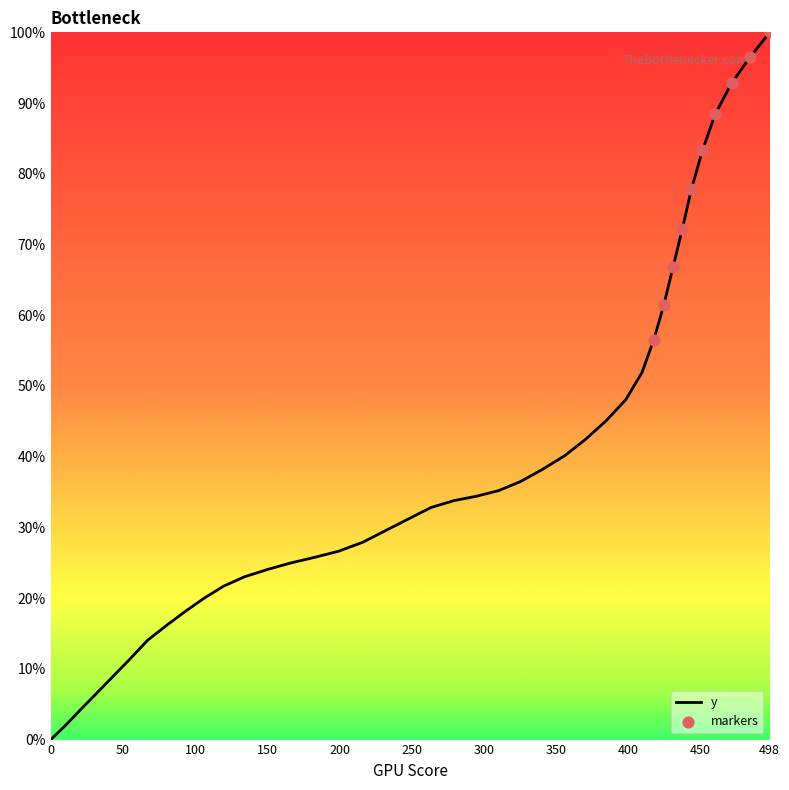

What is the greatest value displayed?

100.0